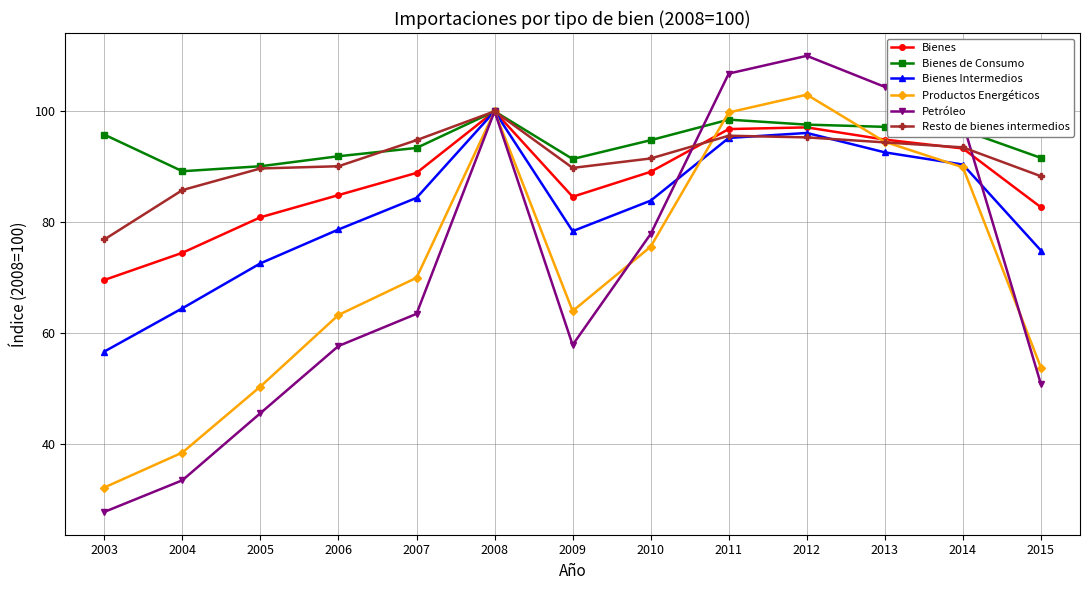

How many lines are shown in the chart?

6